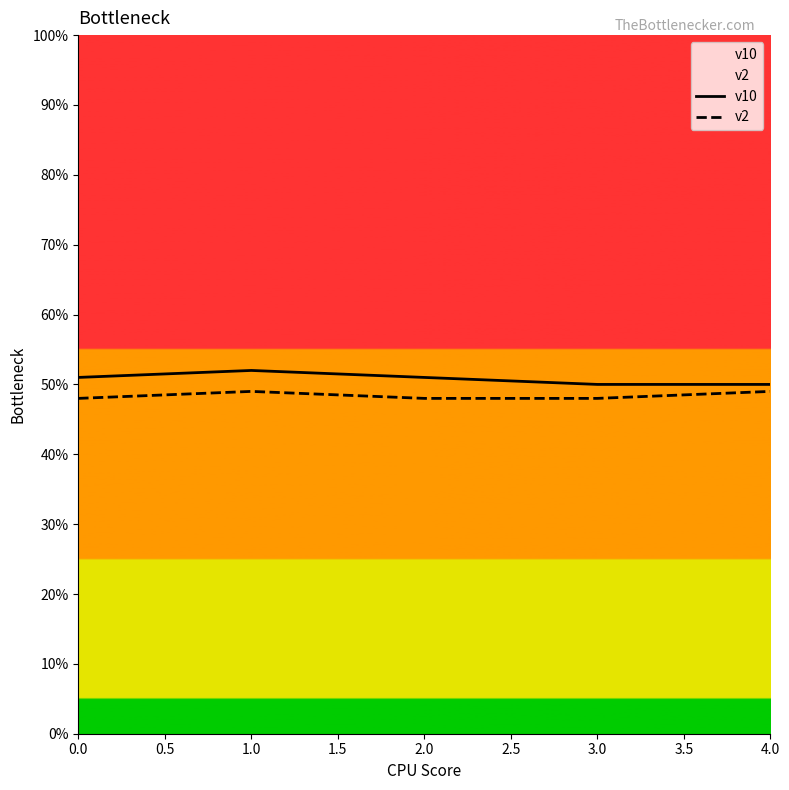

True or false: v2 has a value of 0.7 at 0.0.

False